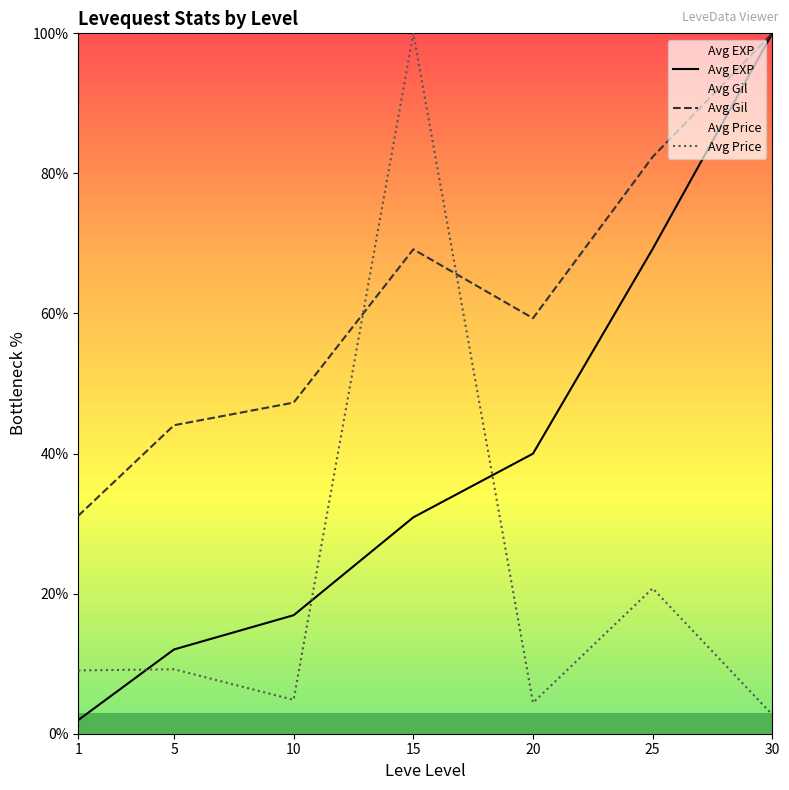

Between 10 and 15, which series saw the biggest shift?

Avg Price